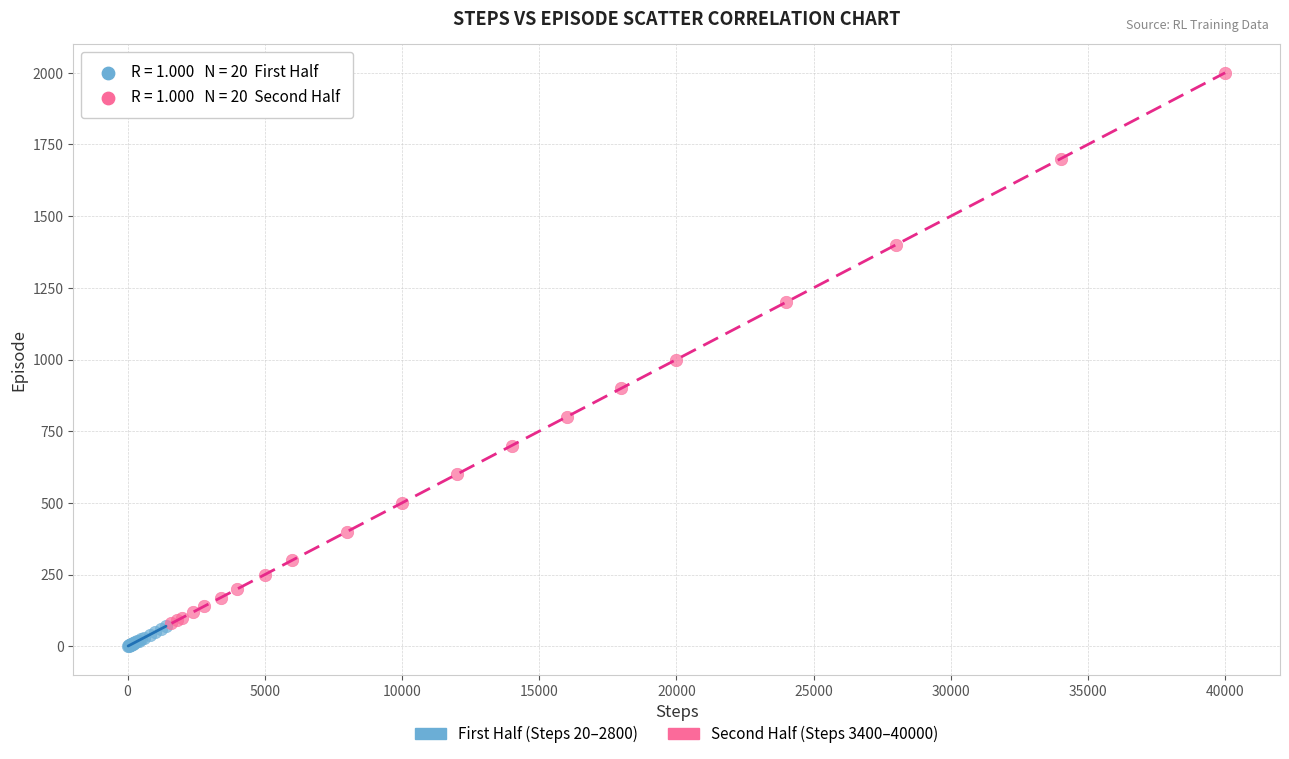

What are all the series names shown in the legend?

First Half (Steps 20–2800), Second Half (Steps 3400–40000)